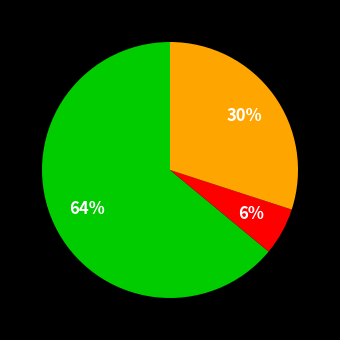

To the nearest percent, what is the average slice percentage?

33%